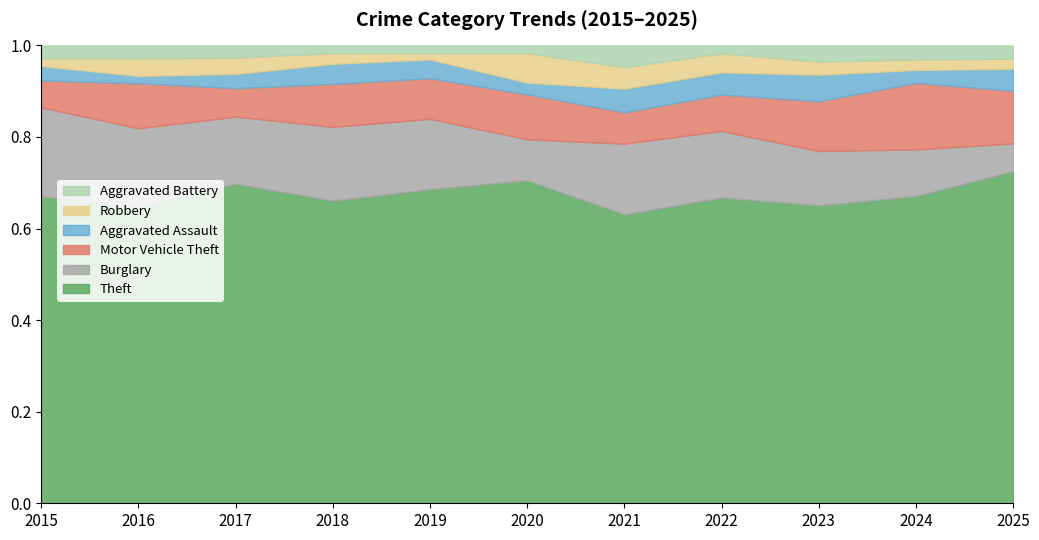

The value of Theft at 2020 is 282. True or false?

False